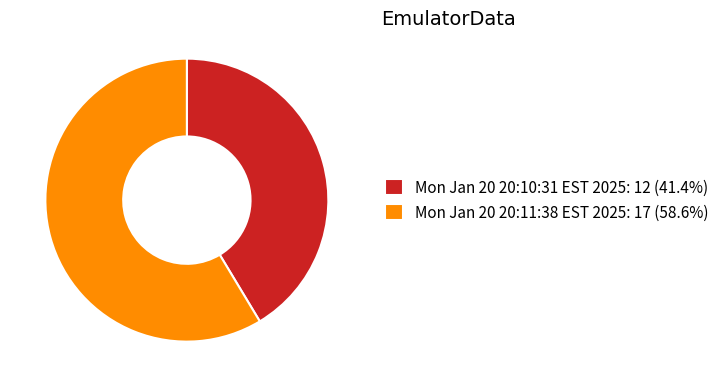

Is the sum of Mon Jan 20 20:10:31 EST 2025: 12 (41.4%) and Mon Jan 20 20:11:38 EST 2025: 17 (58.6%) greater than half?

Yes